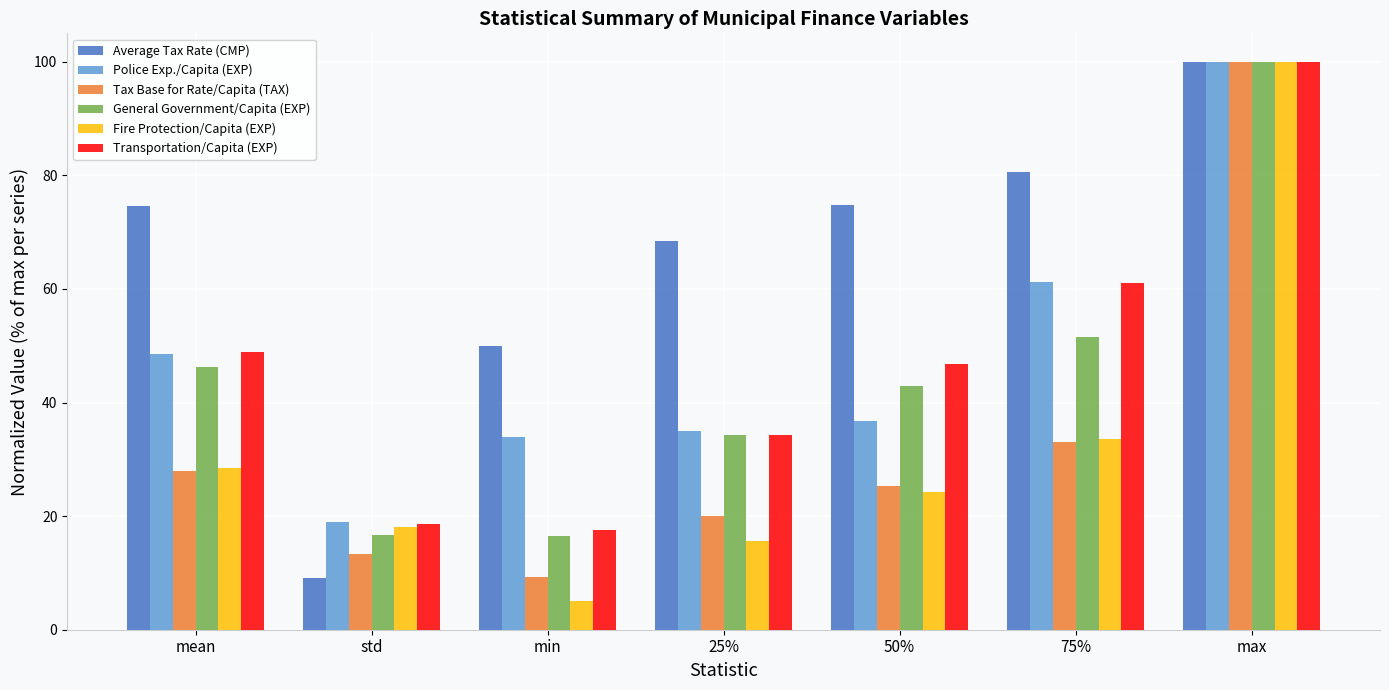

How many values in the Fire Protection/Capita (EXP) series exceed 24?

4